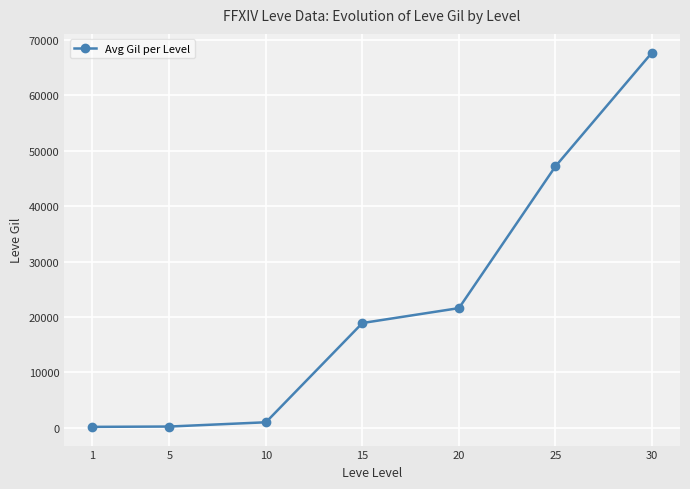

Is it true that the value at 25 is 26347?

False